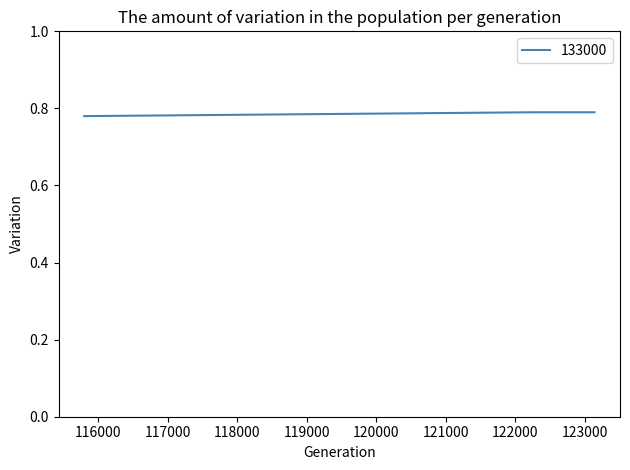

Count the values in the range 0 to 1.

3